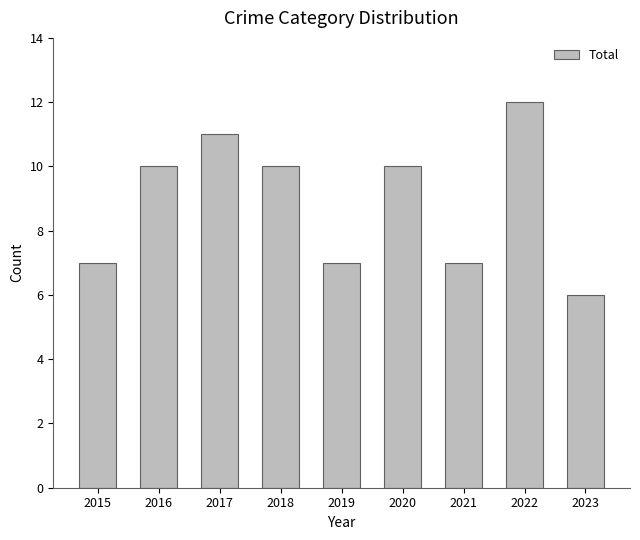

Which label corresponds to the largest value in the chart?

2022